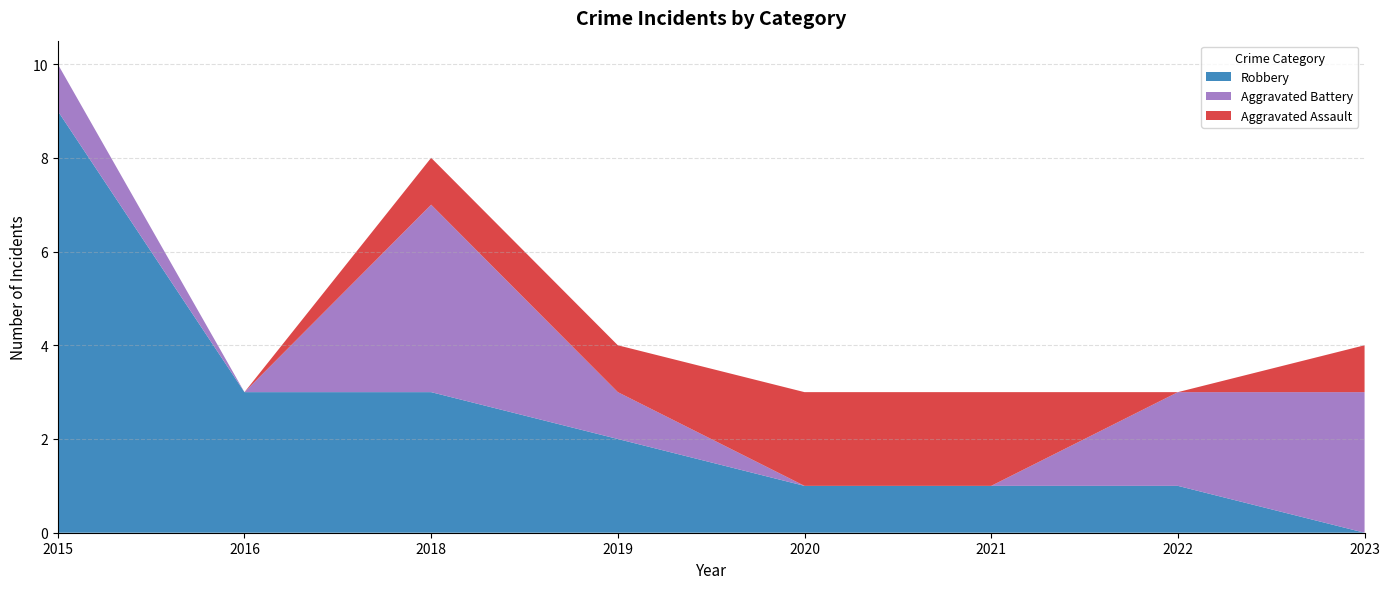

Reading right to left, list all the values displayed in this chart.

Aggravated Assault: 2023=1	2022=0	2021=2	2020=2	2019=1	2018=1	2016=0	2015=0
Aggravated Battery: 2023=3	2022=2	2021=0	2020=0	2019=1	2018=4	2016=0	2015=1
Robbery: 2023=0	2022=1	2021=1	2020=1	2019=2	2018=3	2016=3	2015=9